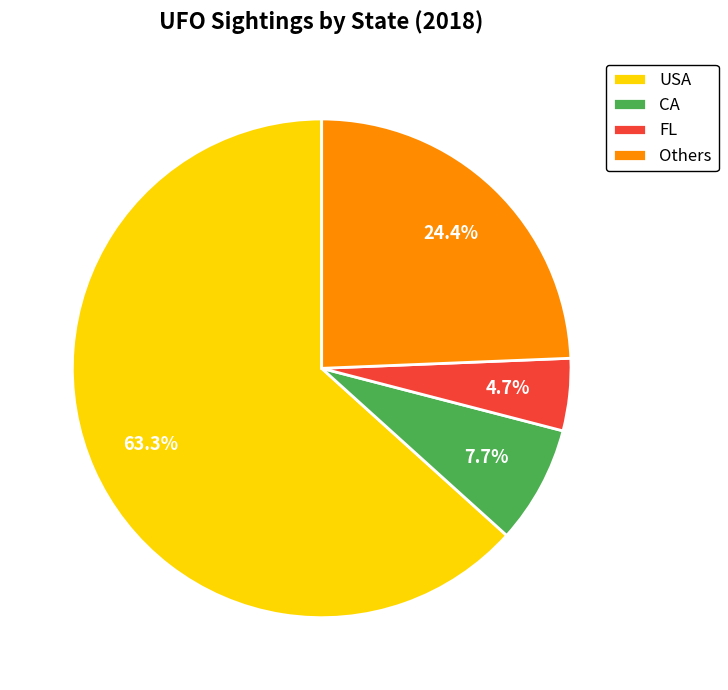

Between FL and Others, which is larger?

Others